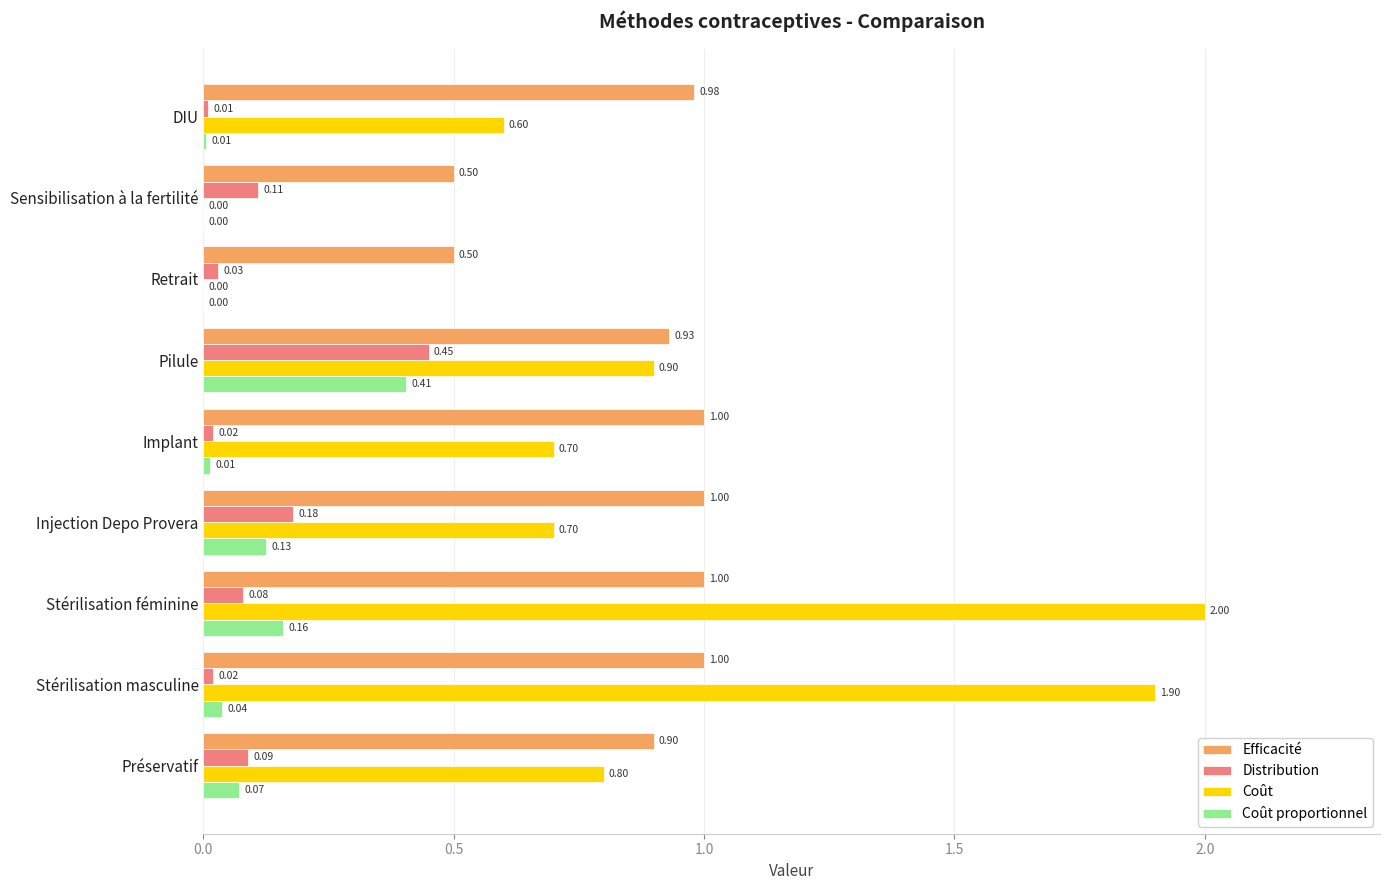

Between Injection Depo Provera and Pilule, which series saw the biggest shift?

Coût proportionnel